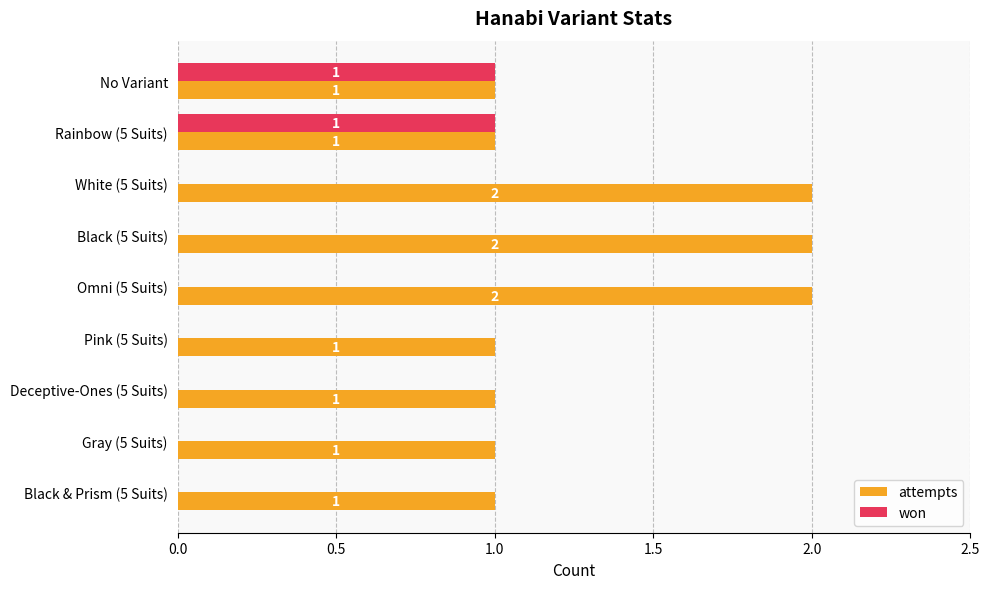

What is the sum of all attempts values?

12